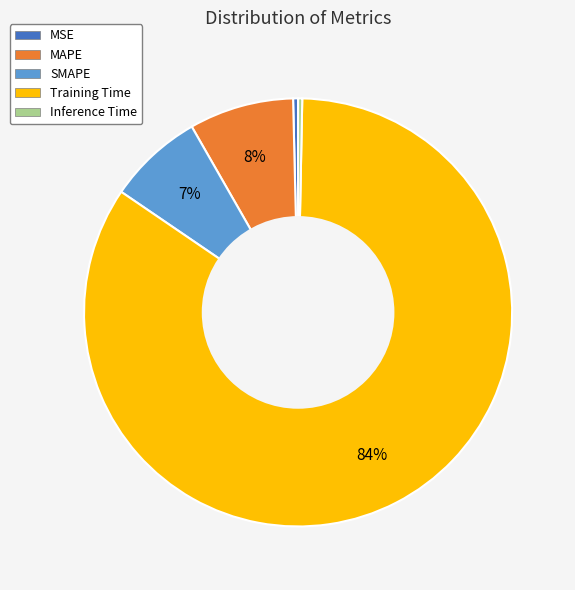

What is the largest slice in the pie chart?

Training Time